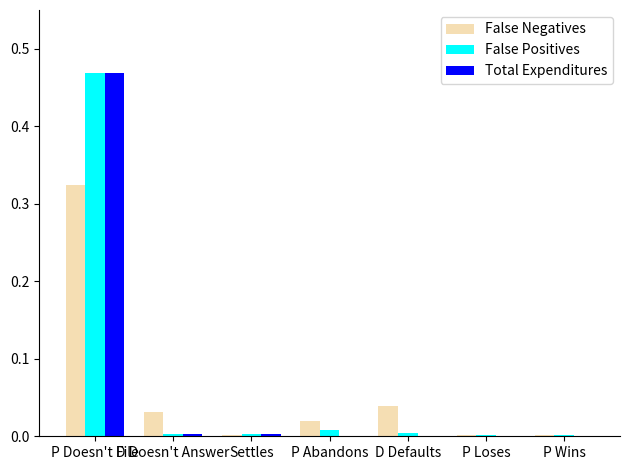

Which series has the largest range (max minus min)?

Total Expenditures